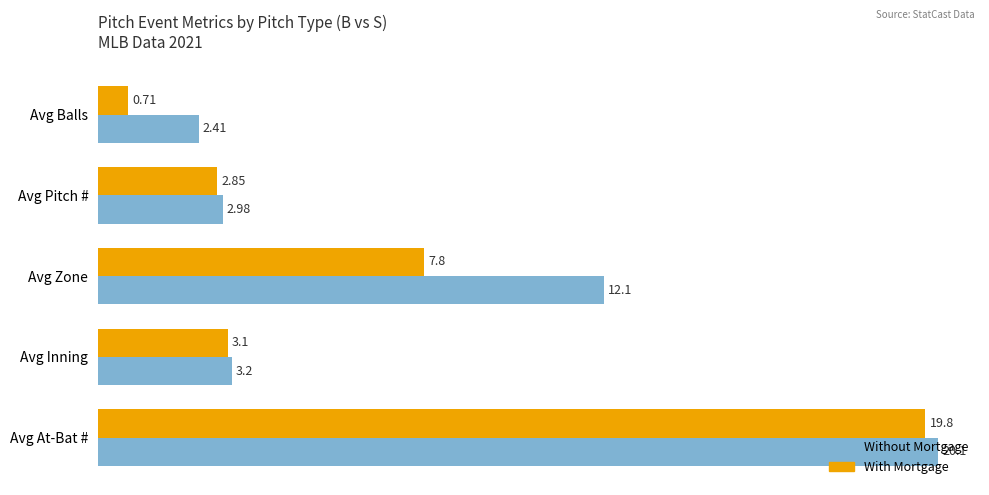

Which series has the largest range (max minus min)?

With Mortgage